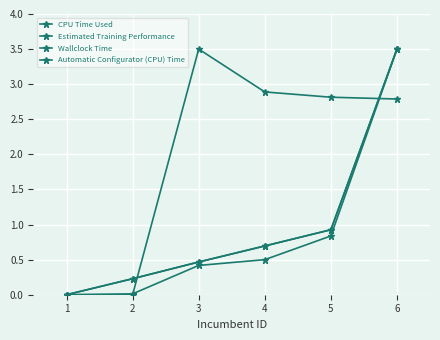

The Wallclock Time series shows 0.9 at 5. True or false?

True